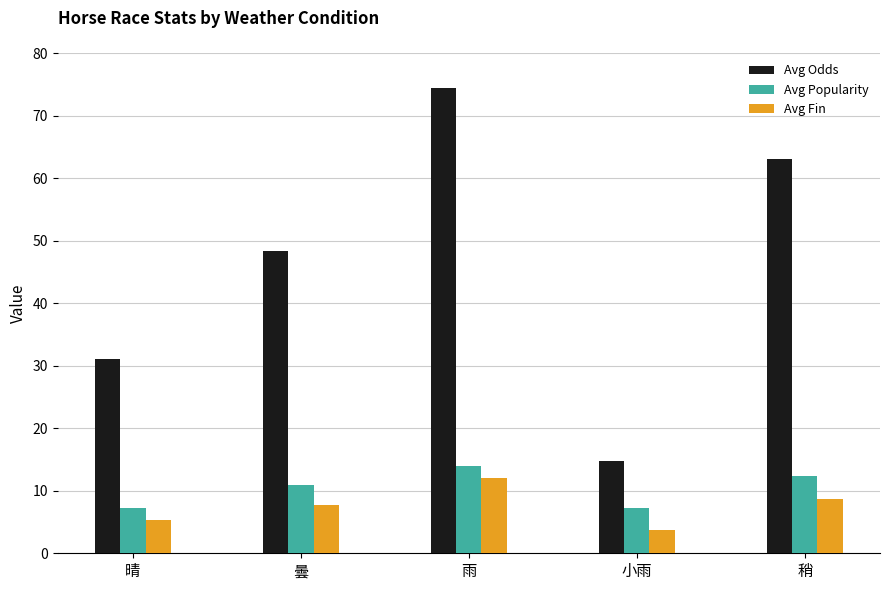

How many data points in Avg Odds are above 48?

3